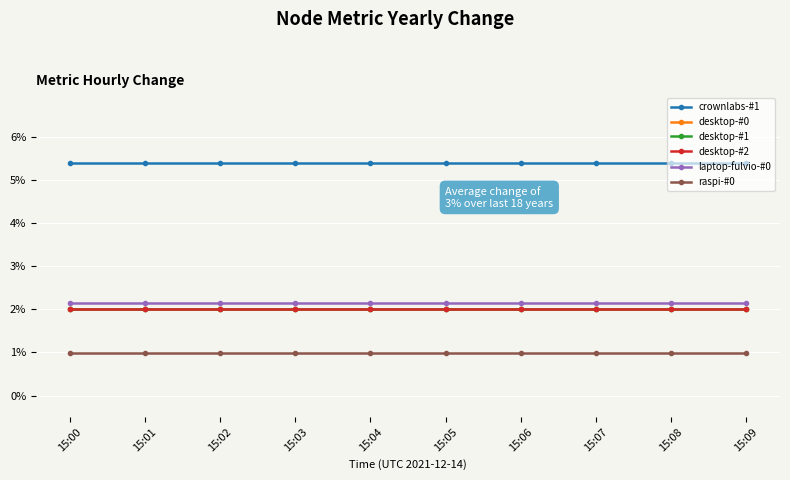

True or false: raspi-#0 and laptop-fulvio-#0 intersect in this chart.

False